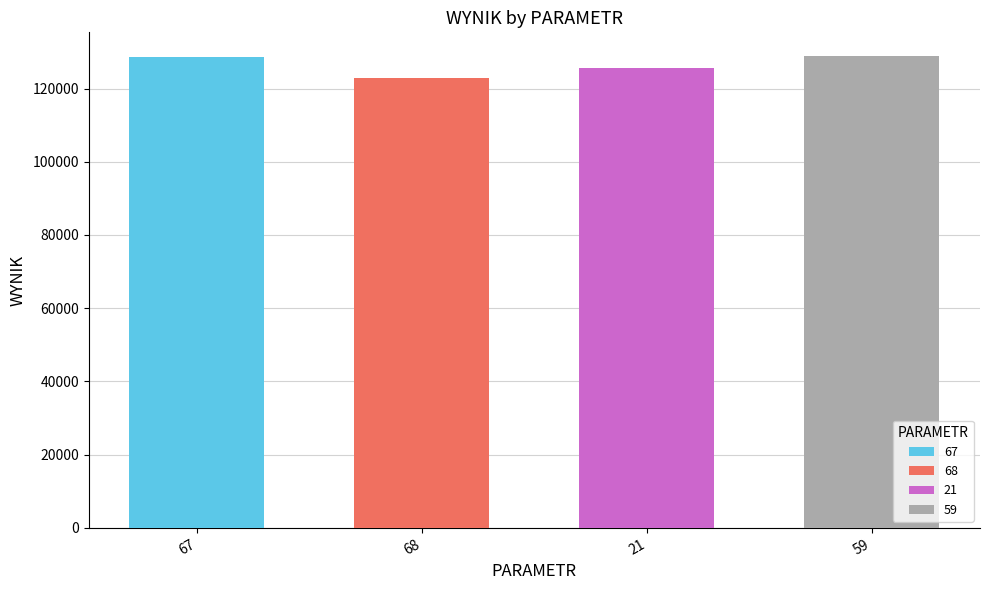

What is the ratio of the value at 68 to the value at 21?

1.0